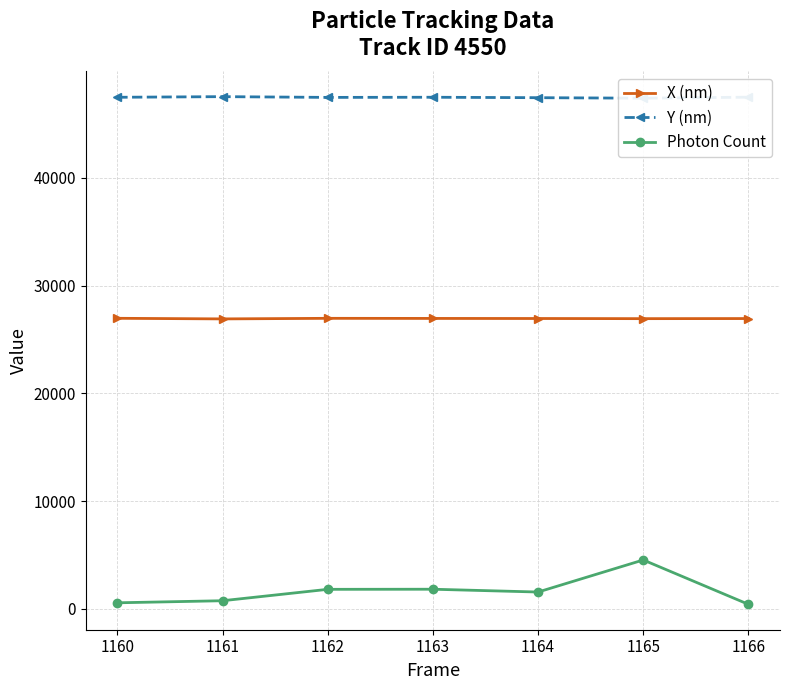

Does the chart display data point markers on the line(s)?

Yes